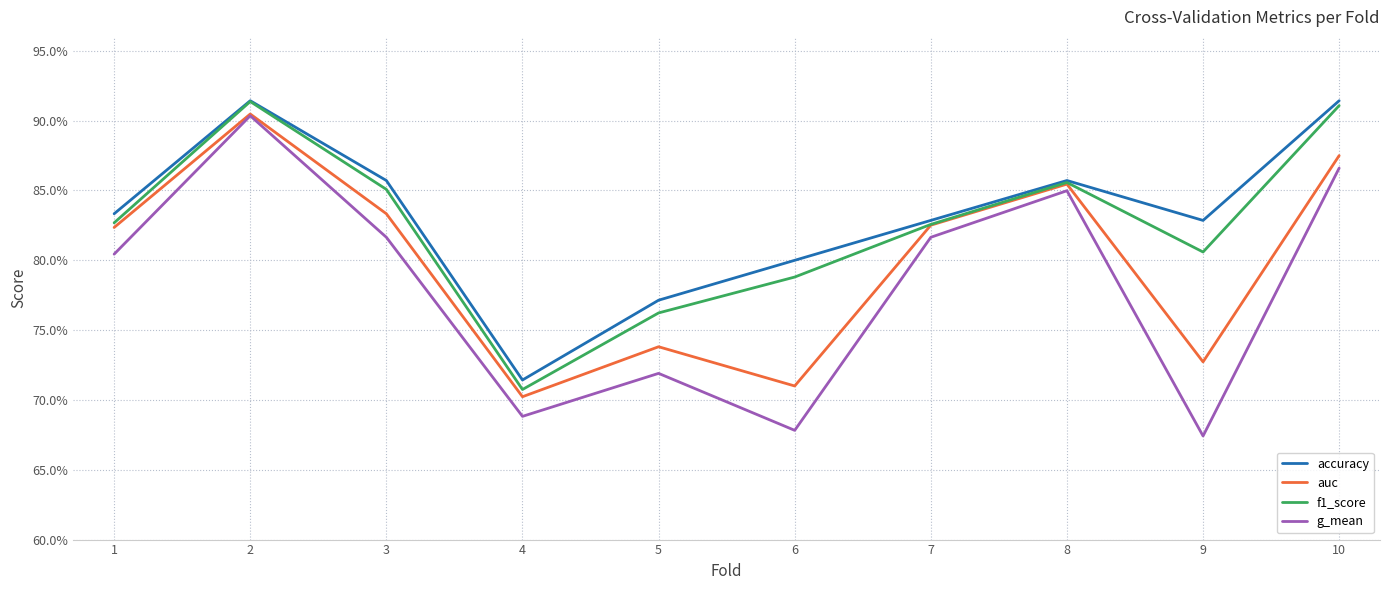

What are all the series names shown in the legend?

accuracy, auc, f1_score, g_mean